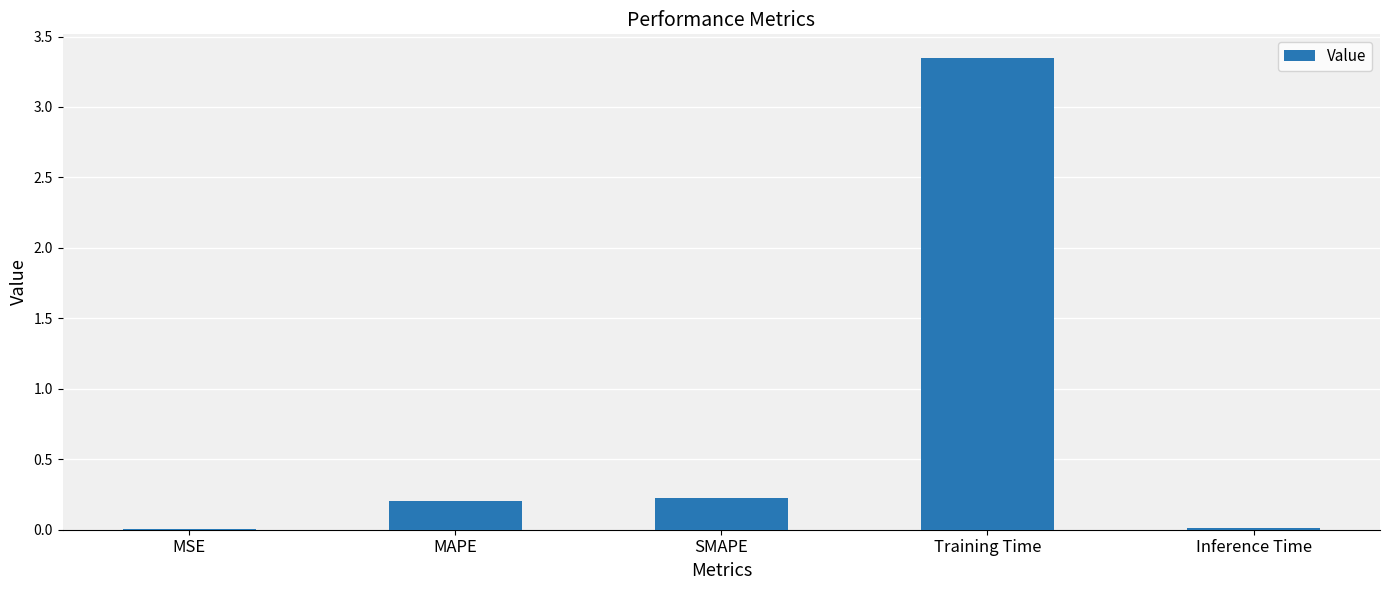

What value does the data have at MAPE?

0.2